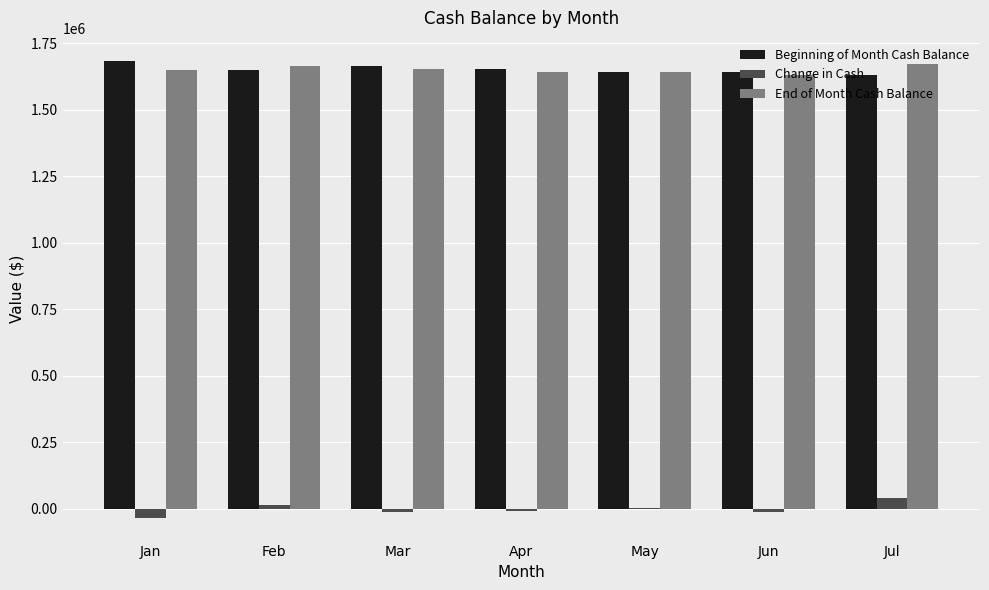

What is the difference between the Change in Cash values at Feb and May?

13975.7